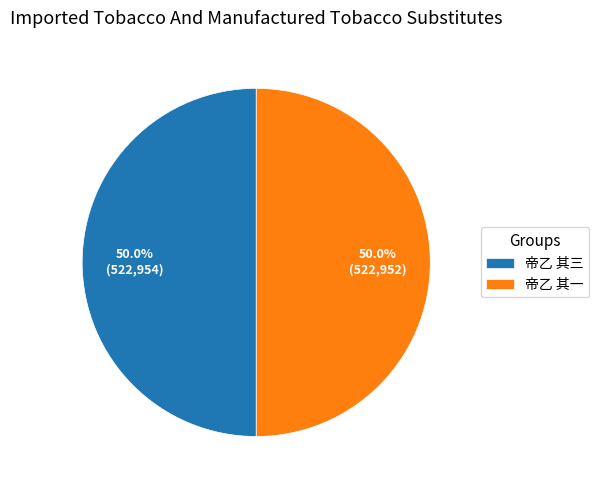

What is the ratio of the value at 帝乙 其三 to the value at 帝乙 其一?

1.0